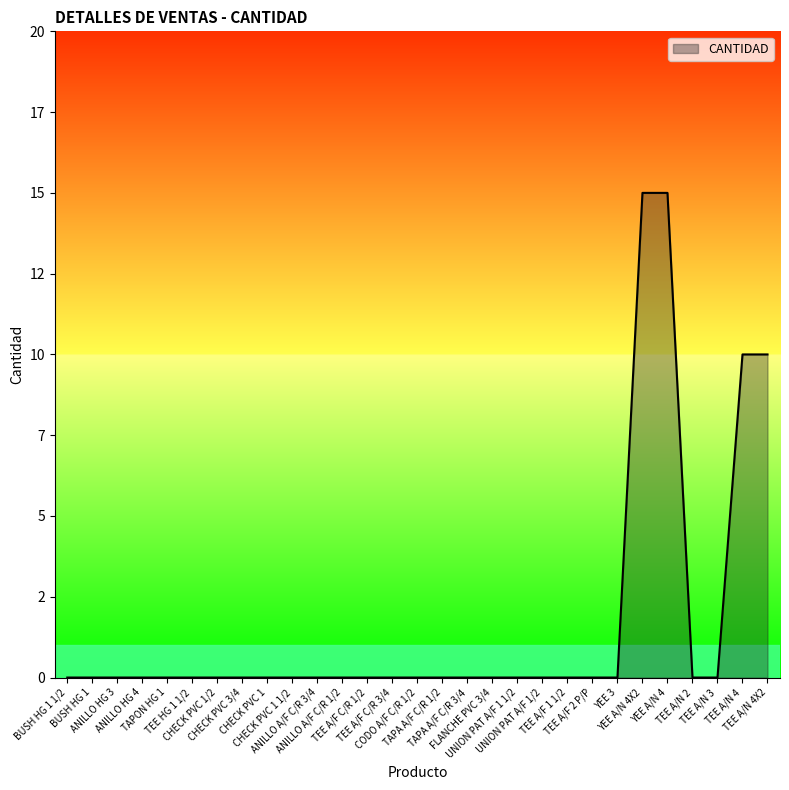

Does the chart display data point markers on the line(s)?

No